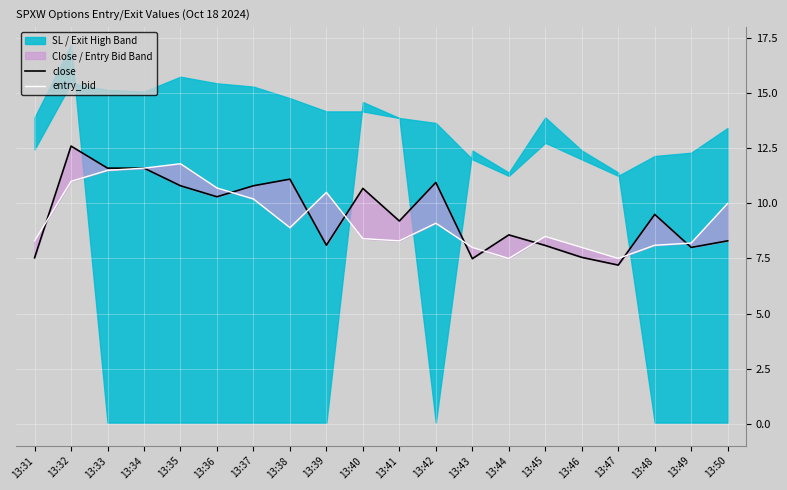

Rank the series by their average value, from lowest to highest.

entry_bid, close